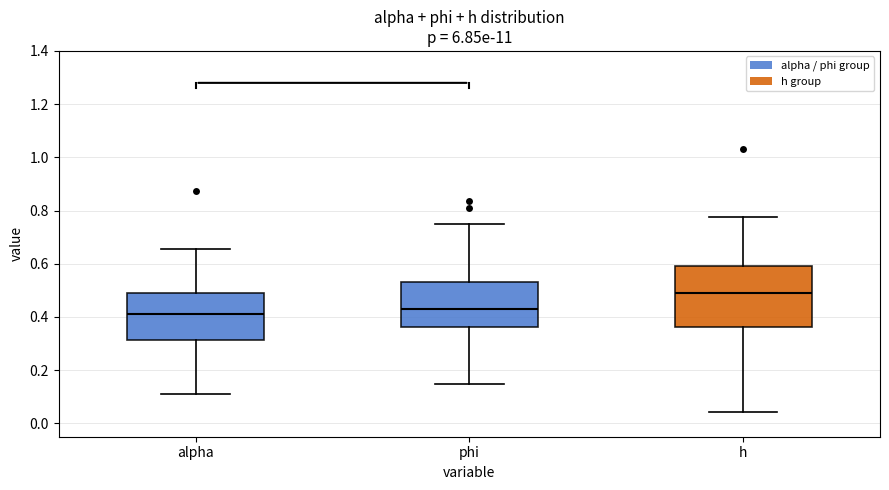

Reading left to right, read every box against the y-axis: the position of its median line, the range the box covers, and the ends of its whiskers. The values are not printed on the chart, so give them approximately, as read against the axis.

alpha: median 0.42, box 0.32 to 0.48, whiskers 0.12 to 0.66
phi: median 0.42, box 0.36 to 0.54, whiskers 0.14 to 0.74
h: median 0.50, box 0.36 to 0.60, whiskers 0.04 to 0.78